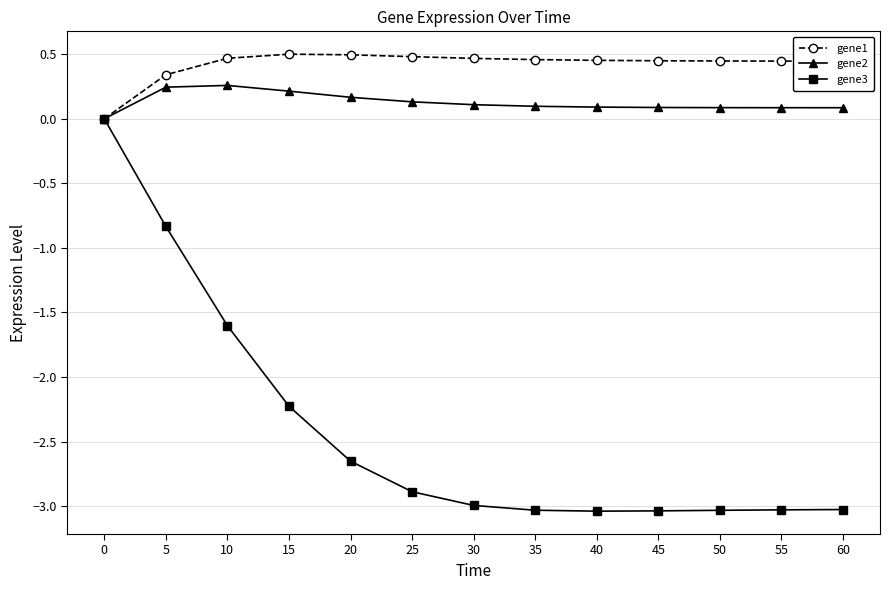

Rank the series at 40 from lowest to highest value.

gene3, gene2, gene1